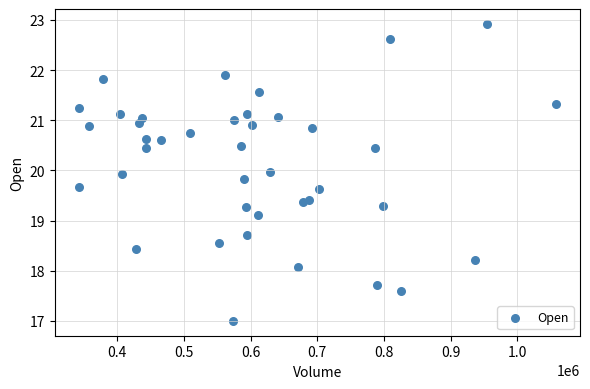

What is the range of X values (max minus min)?

715800.0